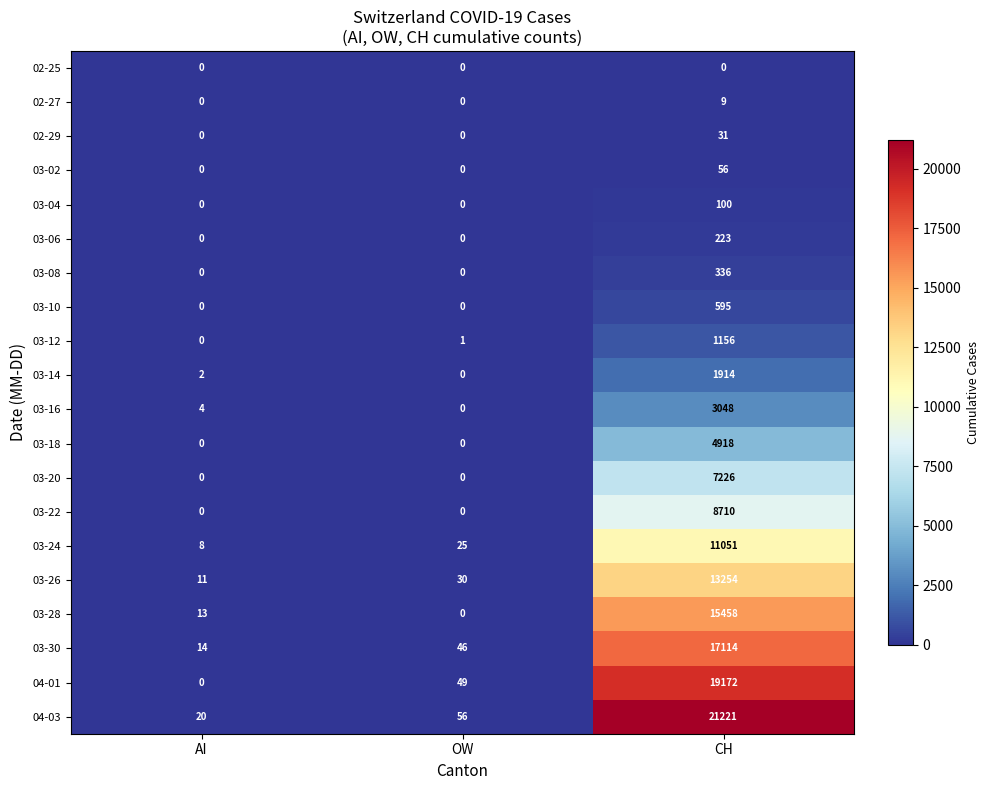

Which series changed the most between AI and CH?

04-03